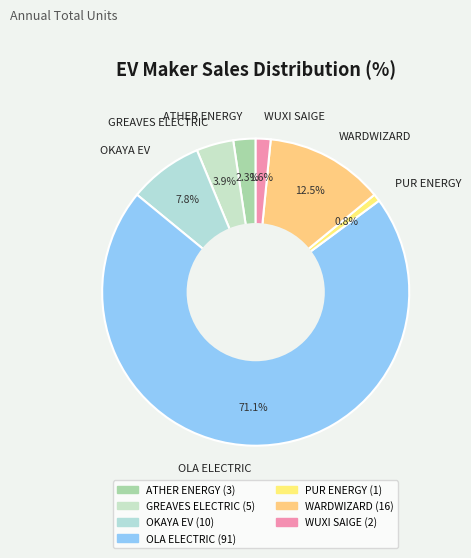

Which category has the biggest portion of the pie?

OLA ELECTRIC